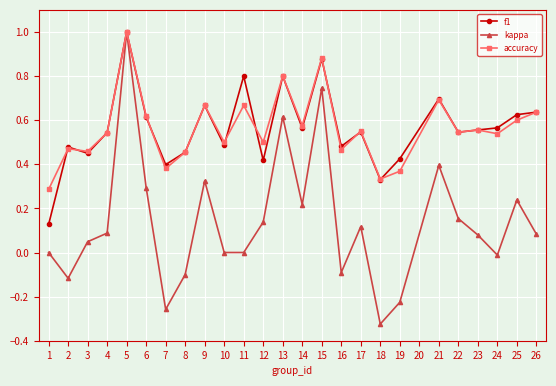

What are all the series names shown in the legend?

f1, kappa, accuracy